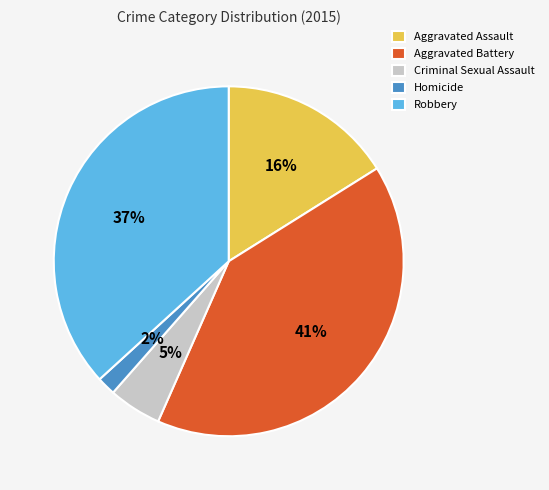

To the nearest percent, what percentage of the pie is Aggravated Battery?

41%